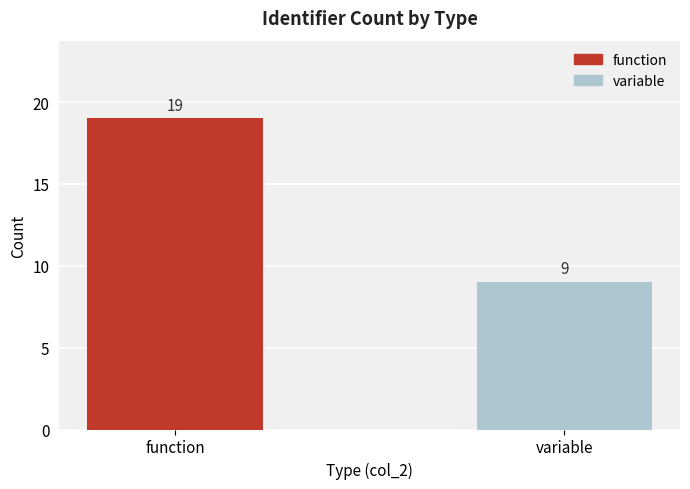

What is the value of the 2nd bar from the left?

9